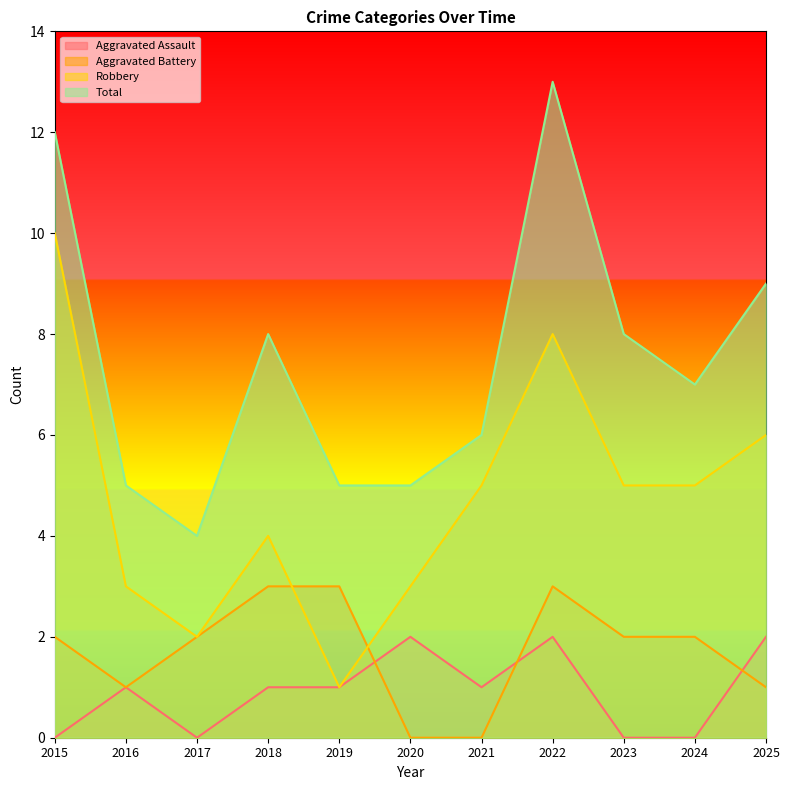

Is it true that Robbery equals 3 at 2017?

False